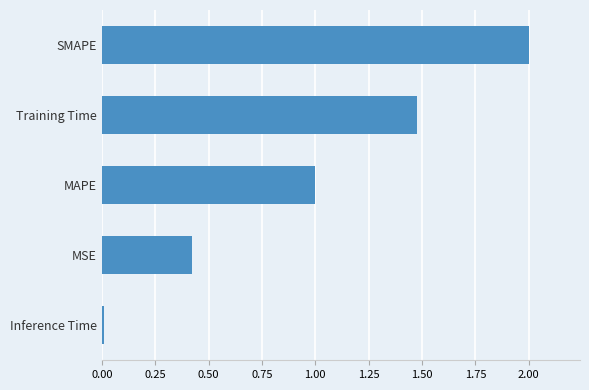

Is it true that the value at MSE is 0.4?

True